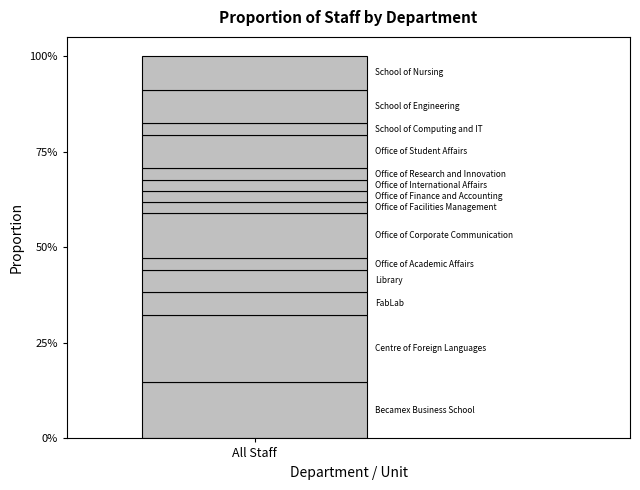

How many data points are above 2?

6